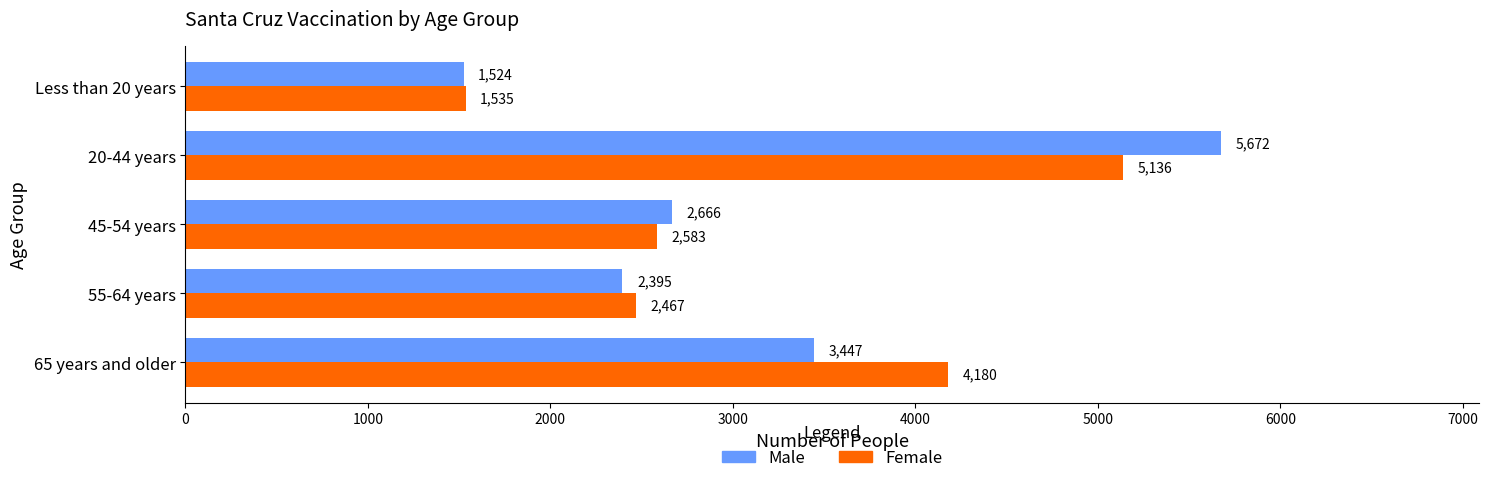

Which category has the highest value in the Male series?

20-44 years